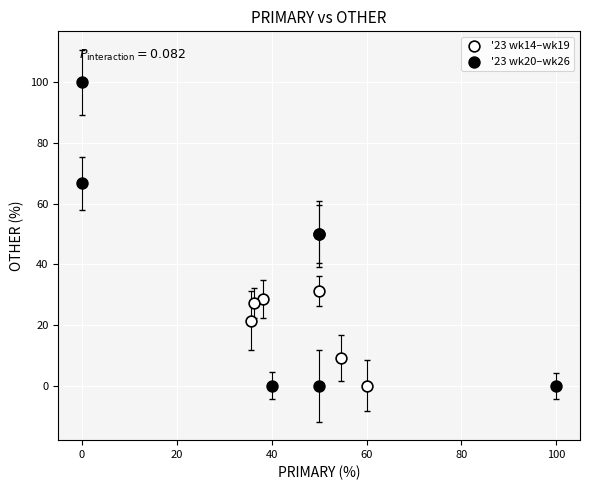

Which series has the widest spread of Y values?

'23 wk20–wk26